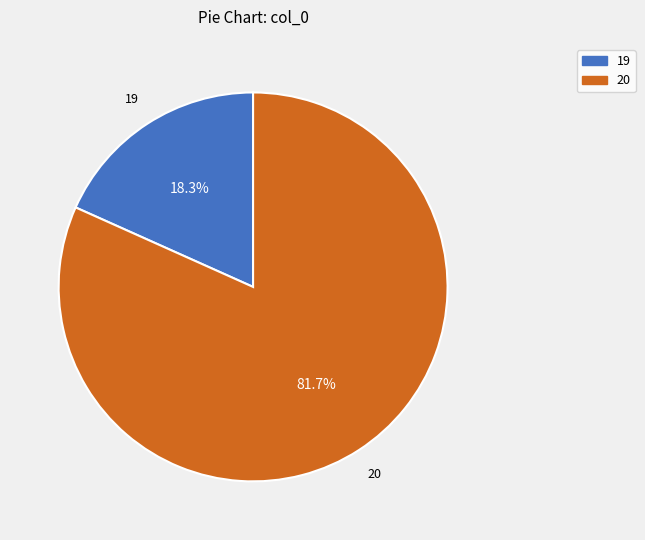

Does 20 account for over 50% of the chart?

Yes